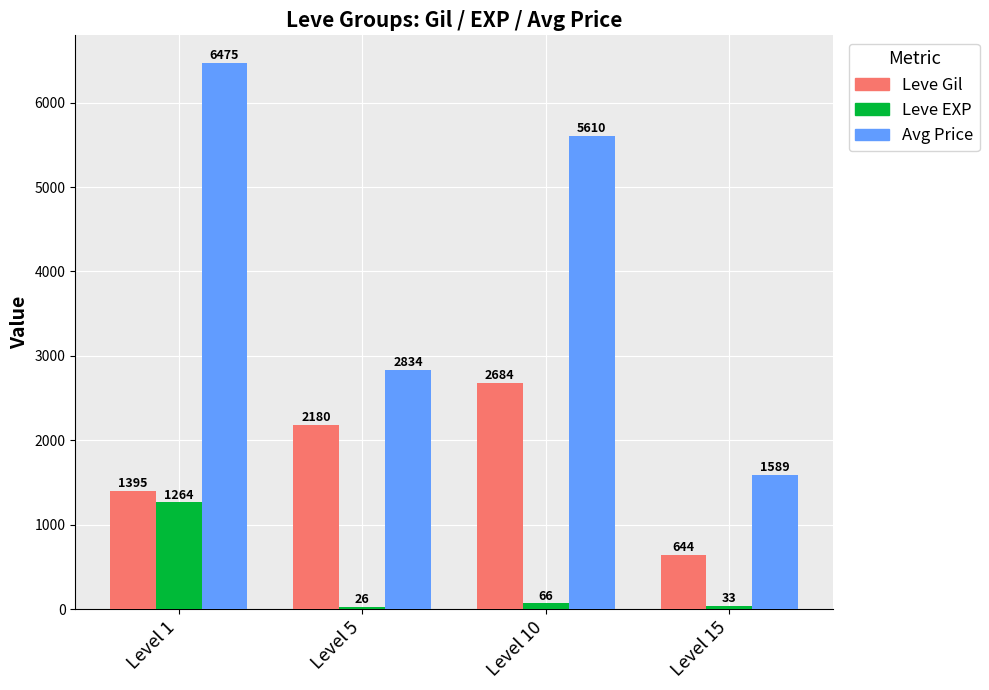

At how many categories does at least one series exceed 4359?

2